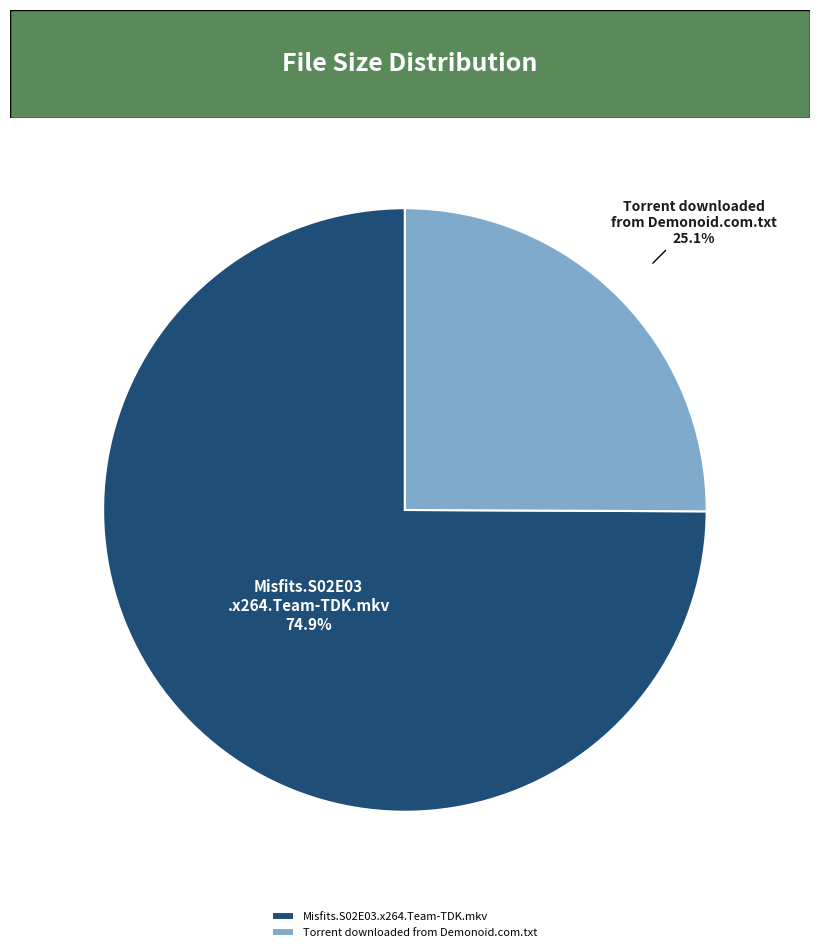

Which slice is the smallest?

Torrent downloaded from Demonoid.com.txt